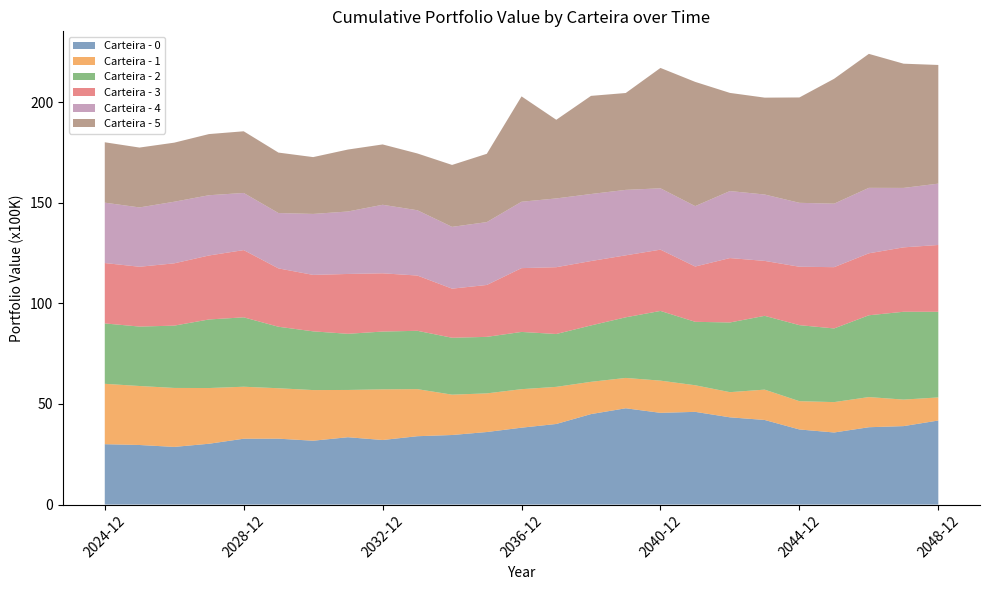

Reading left to right, list all the values displayed in this chart.

Carteira - 0: 2024-12=3000000.0	2025-12=2960367.1	2026-12=2865215.3	2027-12=3022102.1	2028-12=3272249.1	2029-12=3274223.4	2030-12=3172753.9	2031-12=3346187.8	2032-12=3208158.2	2033-12=3396537.0	2034-12=3456596.8	2035-12=3604922.2	2036-12=3820687.5	2037-12=4004384.6	2038-12=4495904.1	2039-12=4784307.4	2040-12=4557804.8	2041-12=4606619.6	2042-12=4334952.8	2043-12=4203466.6	2044-12=3731679.1	2045-12=3581769.9	2046-12=3842714.6	2047-12=3898490.1	2048-12=4176656.3
Carteira - 1: 2024-12=3000000.0	2025-12=2931015.6	2026-12=2929605.7	2027-12=2768214.6	2028-12=2582746.6	2029-12=2505723.3	2030-12=2516402.6	2031-12=2348385.4	2032-12=2516459.3	2033-12=2338947.6	2034-12=2004503.9	2035-12=1919527.2	2036-12=1913006.8	2037-12=1844407.4	2038-12=1603122.0	2039-12=1507865.7	2040-12=1600022.3	2041-12=1321665.4	2042-12=1250073.0	2043-12=1507865.7	2044-12=1405966.6	2045-12=1509398.7	2046-12=1498748.7	2047-12=1317194.6	2048-12=1147069.9
Carteira - 2: 2024-12=3000000.0	2025-12=2952527.6	2026-12=3095395.4	2027-12=3406920.8	2028-12=3447656.9	2029-12=3055058.9	2030-12=2917366.9	2031-12=2789935.1	2032-12=2871483.0	2033-12=2898183.6	2034-12=2826840.2	2035-12=2808240.6	2036-12=2843688.2	2037-12=2625858.0	2038-12=2801340.7	2039-12=3012117.1	2040-12=3462739.9	2041-12=3151567.6	2042-12=3462739.9	2043-12=3665765.1	2044-12=3776988.1	2045-12=3659632.3	2046-12=4063541.7	2047-12=4363901.8	2048-12=4255052.2
Carteira - 3: 2024-12=3000000.0	2025-12=2971556.4	2026-12=3094925.5	2027-12=3178037.3	2028-12=3340273.8	2029-12=2899610.1	2030-12=2804174.8	2031-12=2973012.7	2032-12=2893750.7	2033-12=2745700.6	2034-12=2439692.2	2035-12=2578193.7	2036-12=3169789.8	2037-12=3318896.1	2038-12=3199293.6	2039-12=3078720.1	2040-12=3044619.9	2041-12=2747784.4	2042-12=3199293.6	2043-12=2729401.7	2044-12=2901582.7	2045-12=3044619.9	2046-12=3078720.1	2047-12=3199293.6	2048-12=3318896.1
Carteira - 4: 2024-12=3000000.0	2025-12=2947314.1	2026-12=3060934.7	2027-12=2993397.9	2028-12=2839147.0	2029-12=2750095.4	2030-12=3029561.7	2031-12=3103318.6	2032-12=3404502.5	2033-12=3244023.7	2034-12=3069700.4	2035-12=3122735.0	2036-12=3298090.5	2037-12=3416641.2	2038-12=3329524.3	2039-12=3251885.0	2040-12=3048214.7	2041-12=3000592.6	2042-12=3329524.3	2043-12=3298090.5	2044-12=3175503.8	2045-12=3154832.6	2046-12=3251885.0	2047-12=2953259.7	2048-12=3048214.7
Carteira - 5: 2024-12=3000000.0	2025-12=2974233.0	2026-12=2934606.5	2027-12=3038422.4	2028-12=3063690.5	2029-12=3003206.5	2030-12=2822644.3	2031-12=3077365.3	2032-12=2998124.2	2033-12=2821232.5	2034-12=3076793.8	2035-12=3393923.6	2036-12=5234667.6	2037-12=3907291.3	2038-12=4875886.0	2039-12=4812755.3	2040-12=5979932.3	2041-12=6171619.4	2042-12=4875886.0	2043-12=4812755.3	2044-12=5234667.6	2045-12=6204032.3	2046-12=6656193.1	2047-12=6171619.4	2048-12=5894786.3